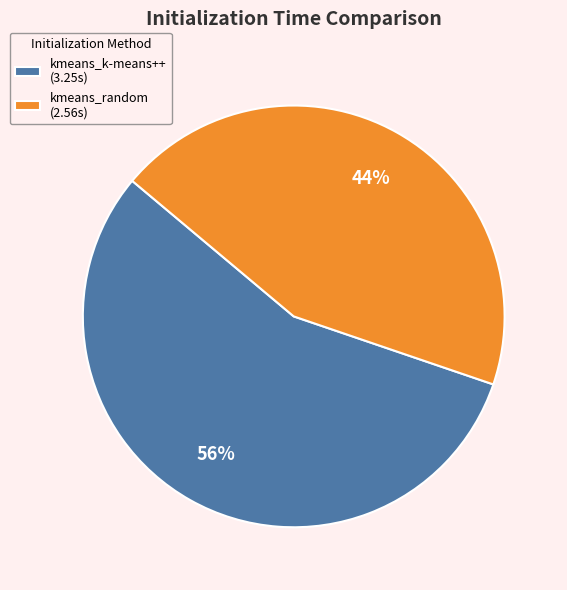

To the nearest percent, what portion does kmeans_k-means++ represent?

56%